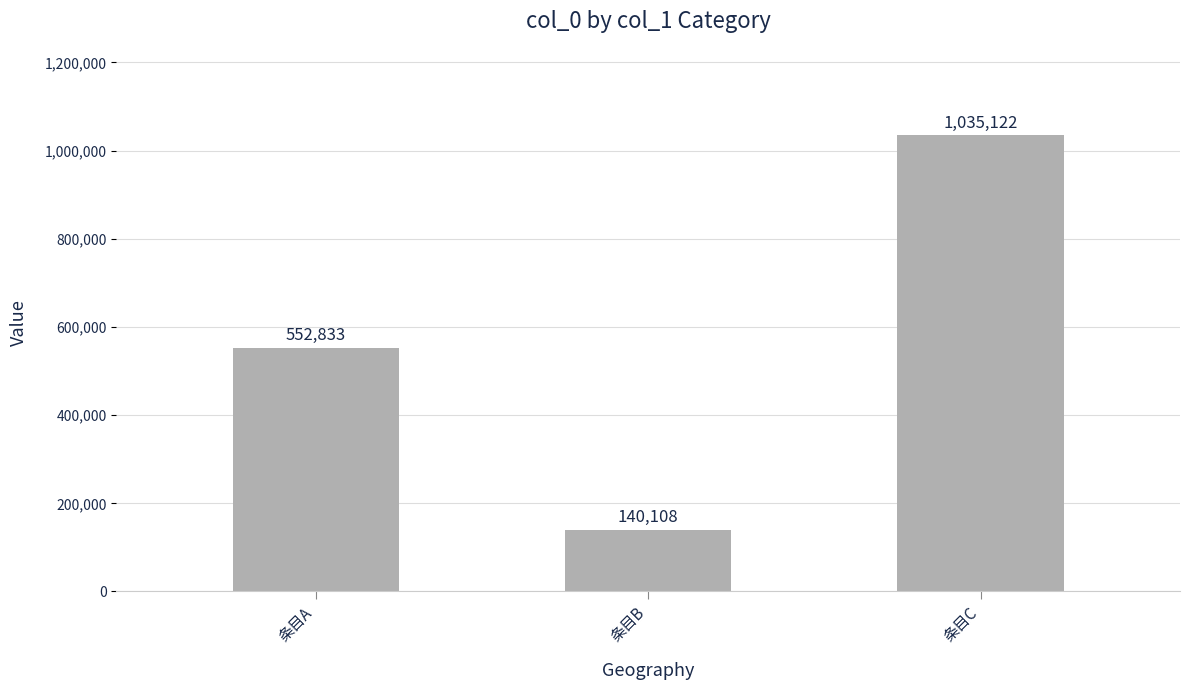

How many bars are there in total?

3